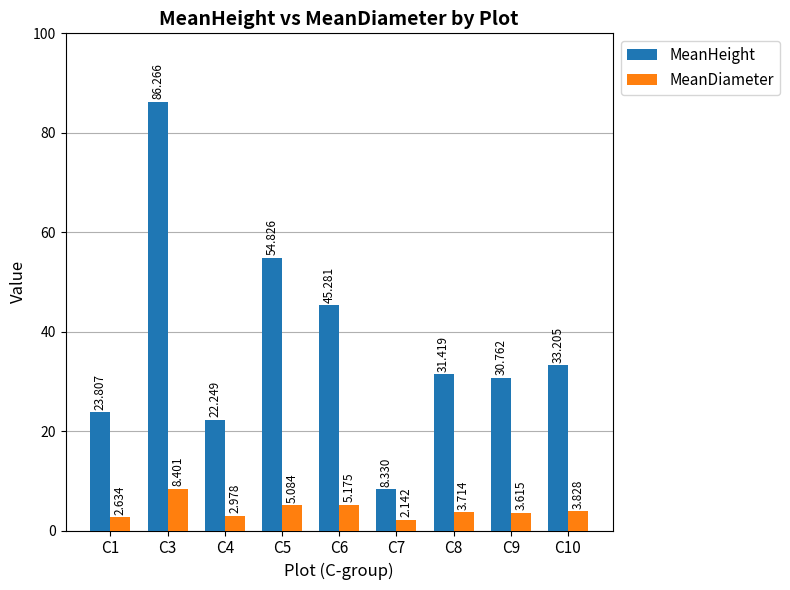

What are all the series names shown in the legend?

MeanHeight, MeanDiameter